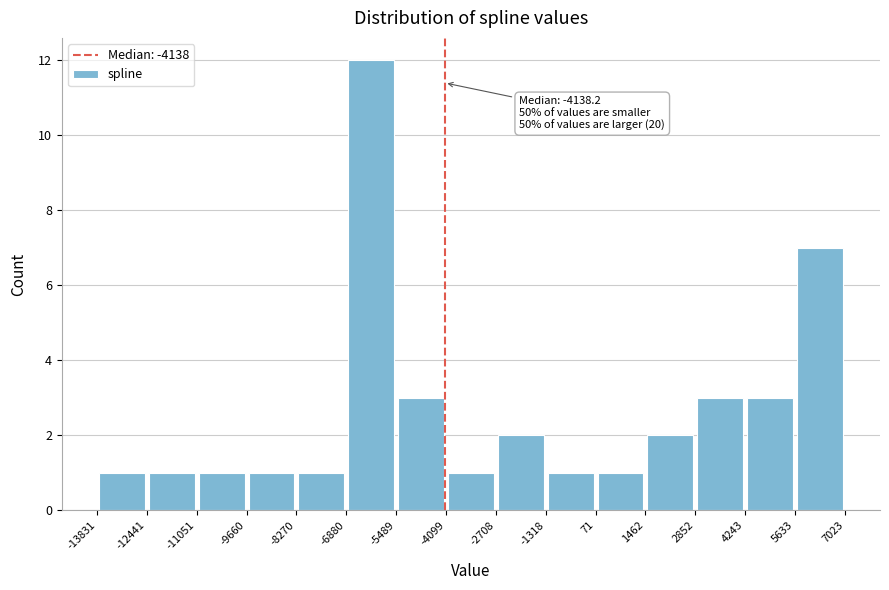

Which range on the x-axis has the tallest bar?

-6880 to -5489